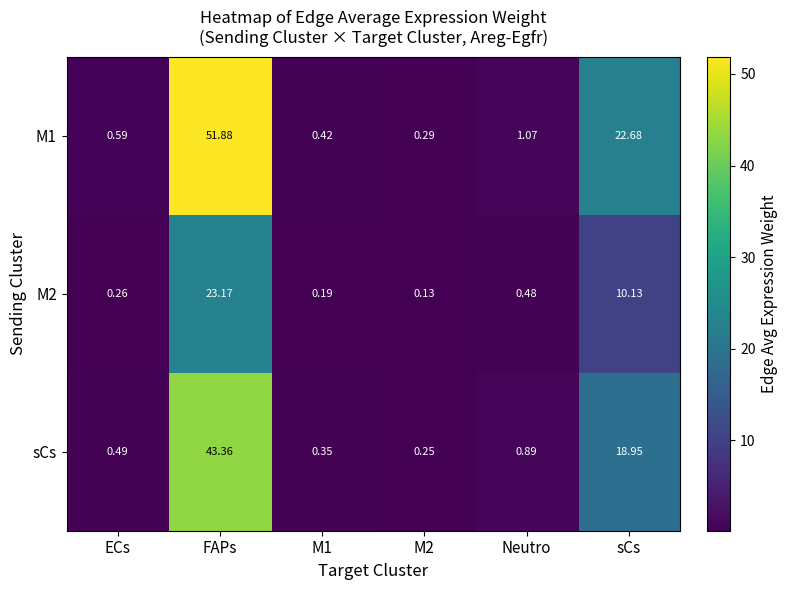

Where is sCs nearest to the value 21?

sCs